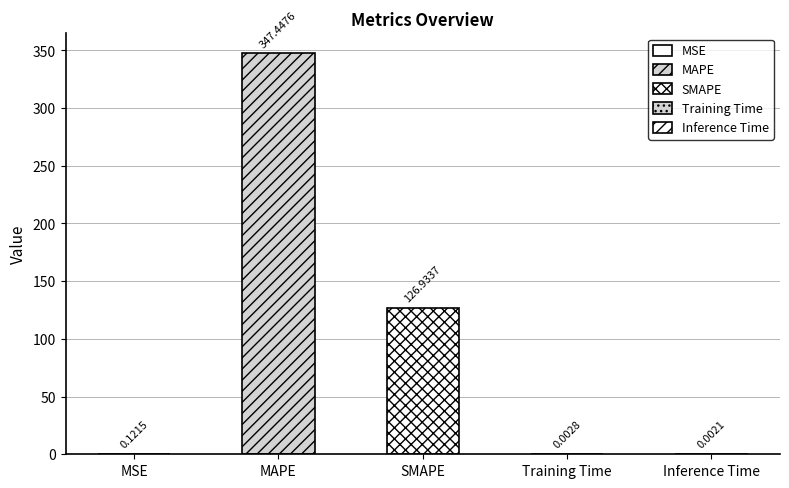

What is the difference between the maximum and minimum values?

347.4